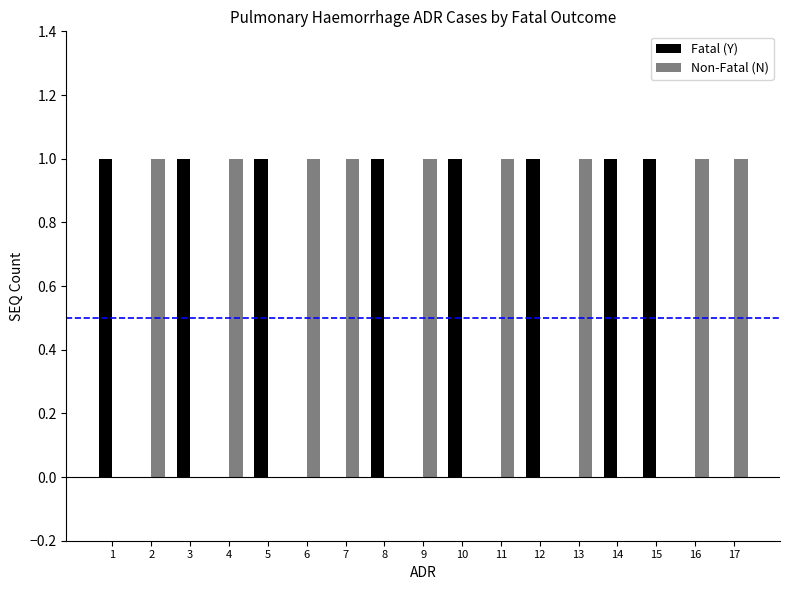

How many Non-Fatal (N) values are between 0 and 1?

17